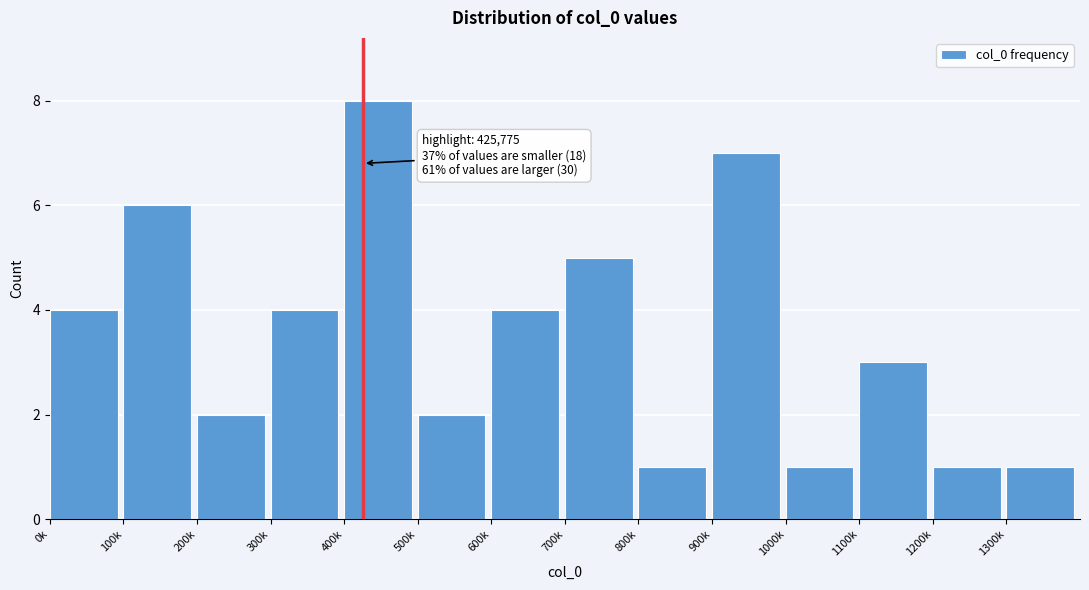

Reading left to right, what are all the values shown in this chart?

4	6	2	4	8	2	4	5	1	7	1	3	1	1